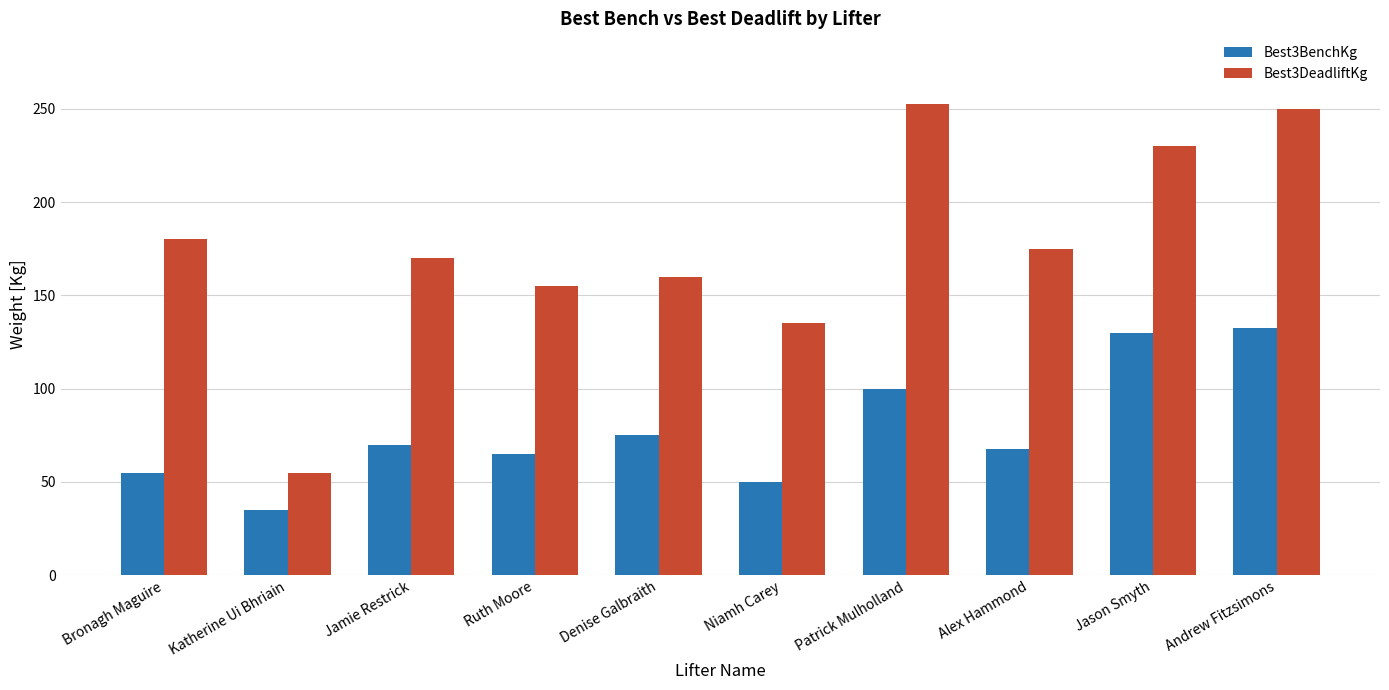

What is the difference between the highest and lowest values at Niamh Carey?

85.0